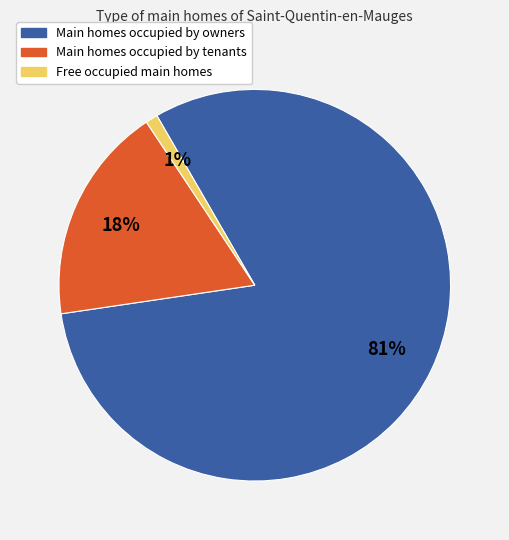

To the nearest percent, what is the difference between the largest and smallest slice percentages?

80%